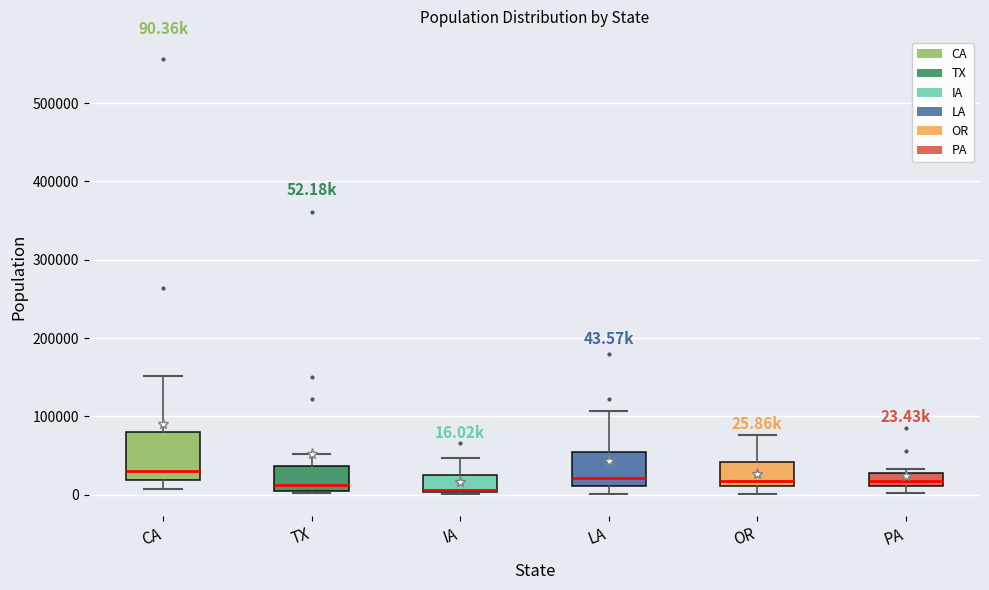

Which box is the tallest, from its lower edge to its upper edge?

CA